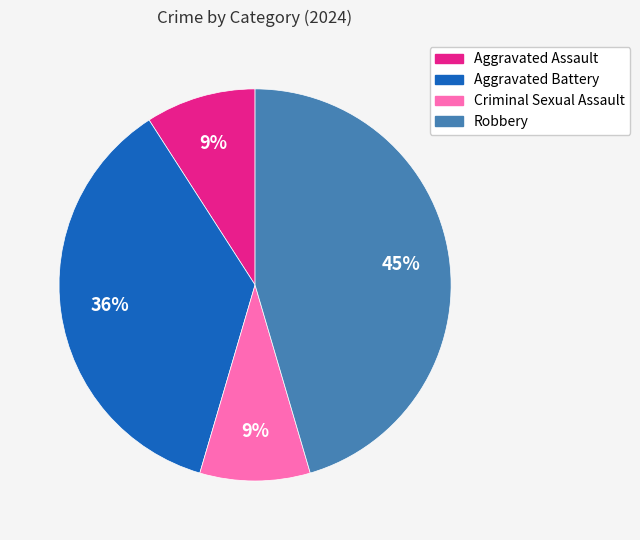

Is there any slice that represents more than half of the pie?

No